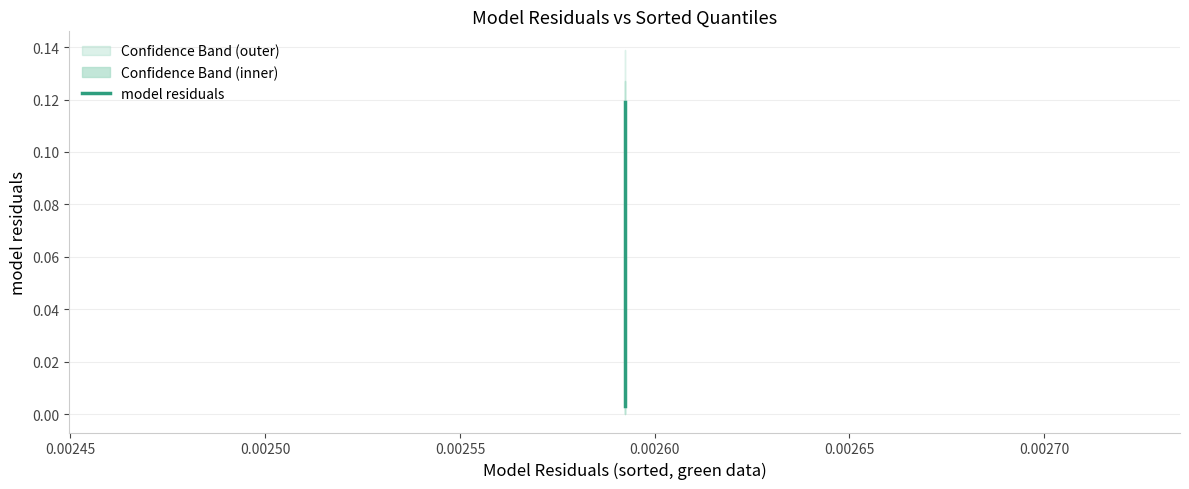

Is this an area chart (filled region under the line)?

No